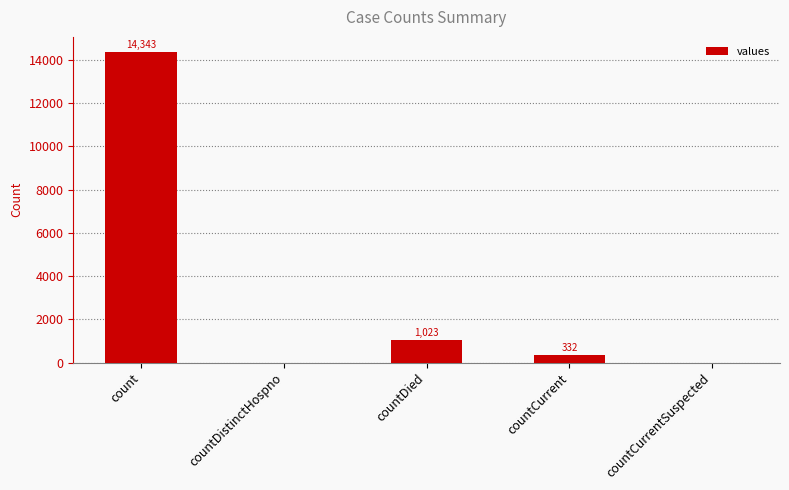

At which category does the chart reach its peak across all series?

count